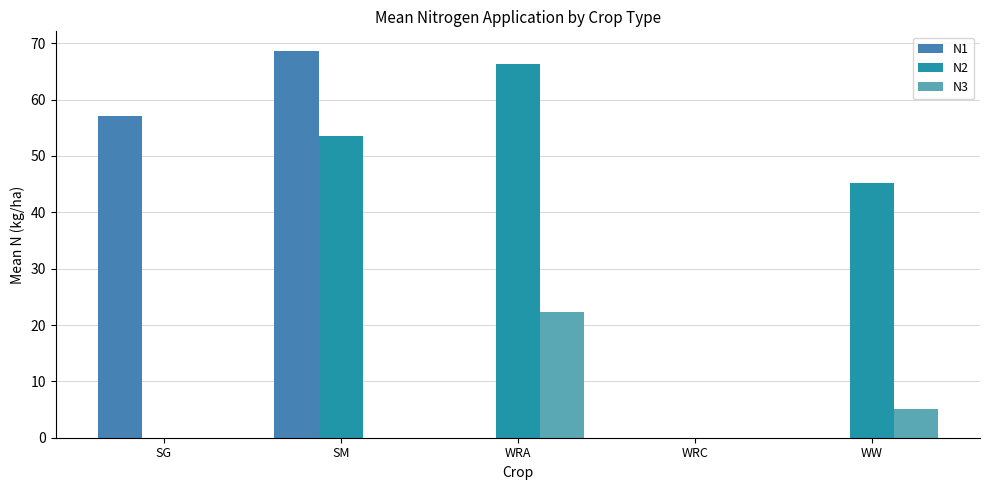

The value of N2 at SM is 53.5. True or false?

True